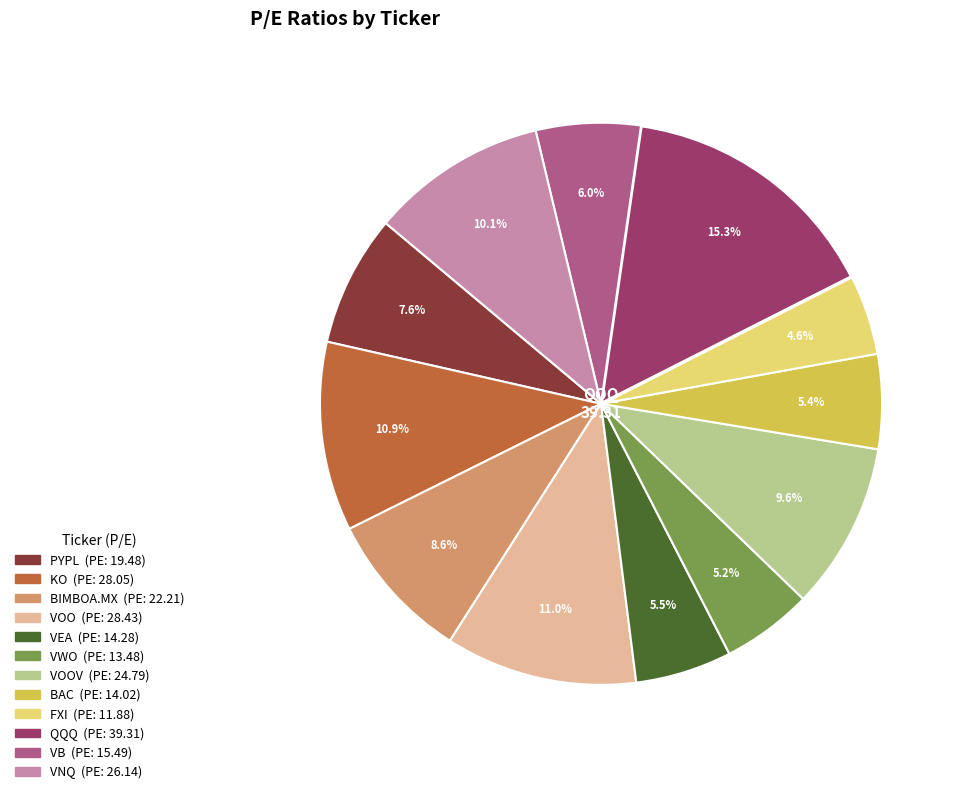

Does any single category account for the majority?

No